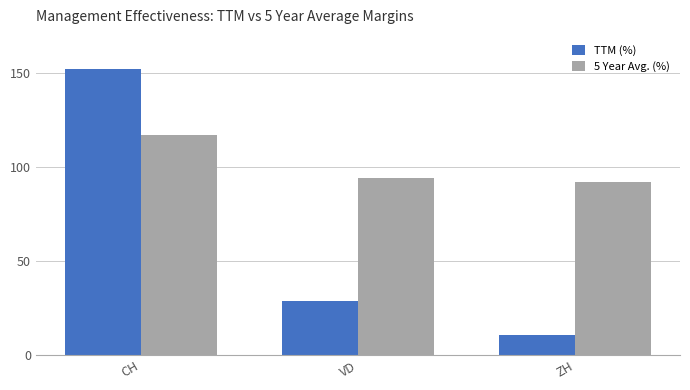

What is the spread (max minus min) of values at VD?

65